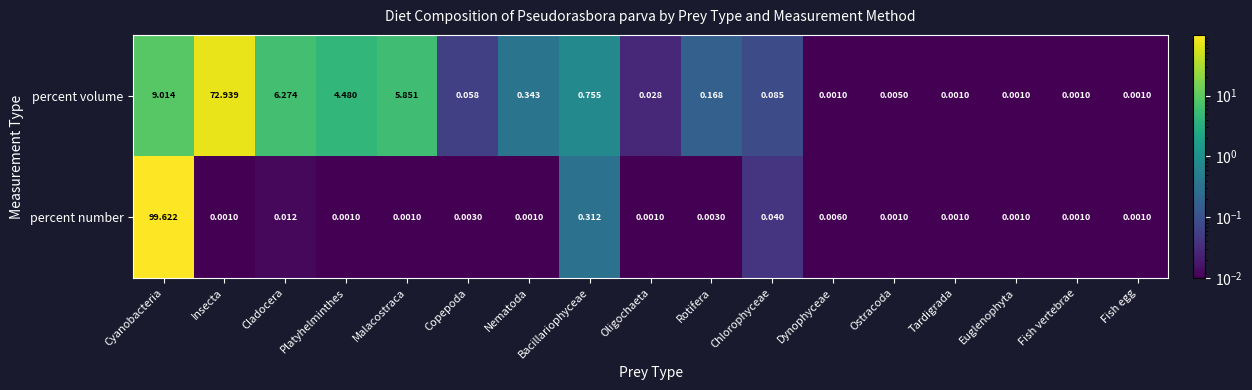

At which label is percent volume closest to 36?

Cyanobacteria